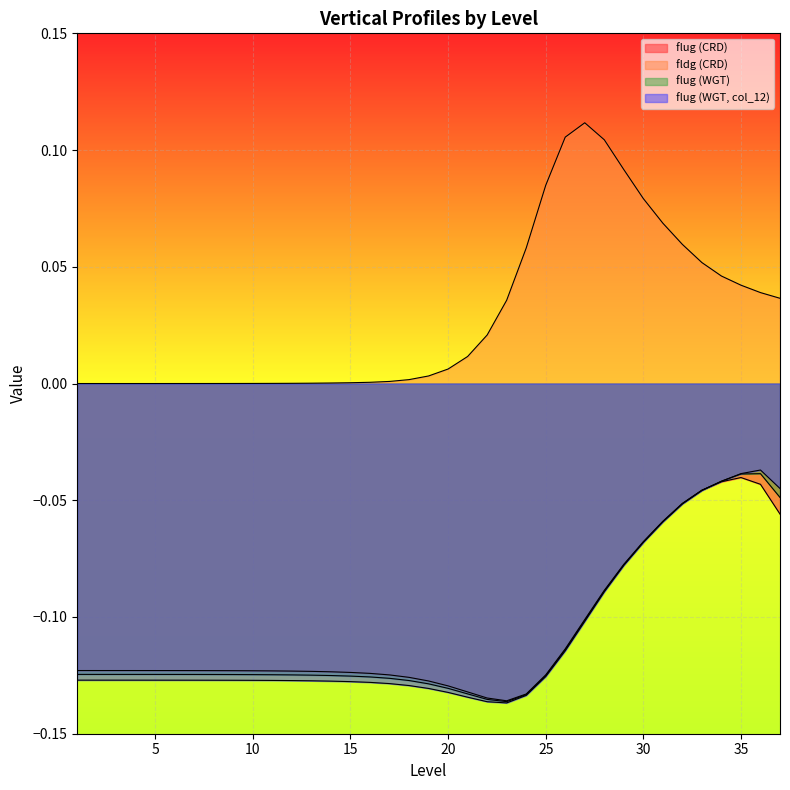

Where is the first local minimum for flug (CRD)?

23